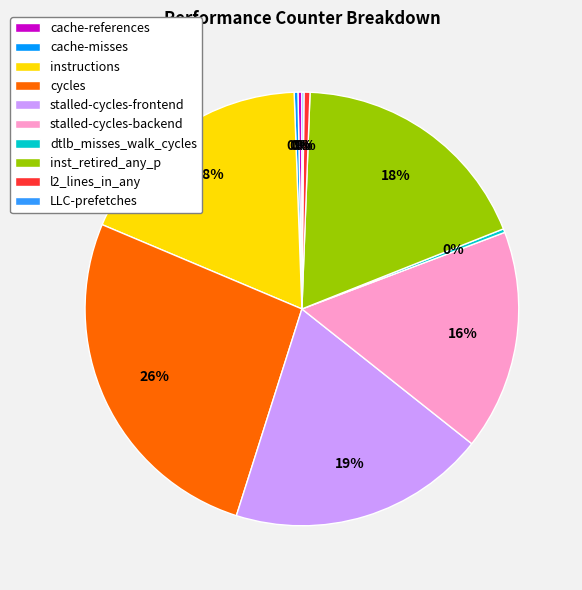

What is the largest slice in the pie chart?

cycles